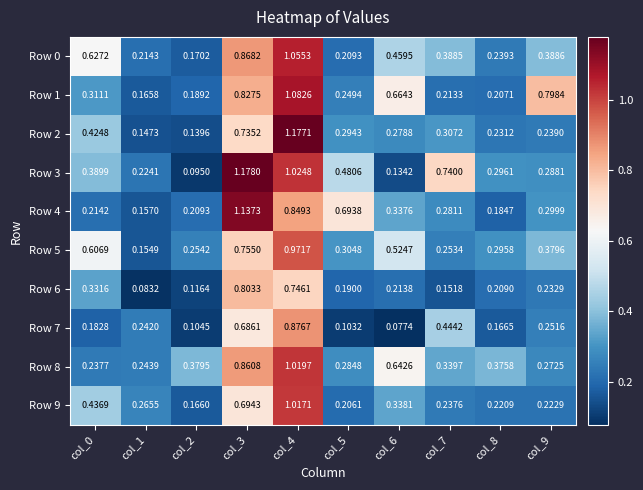

Is the value of Row 1 at col_7 greater than the value of Row 3 at col_4?

No